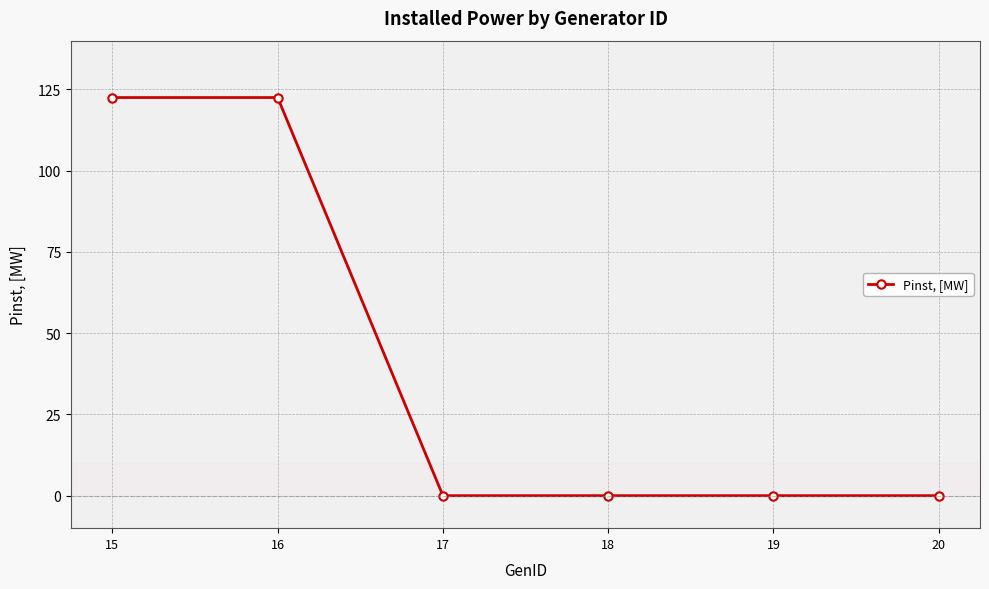

What is the average value?

40.8